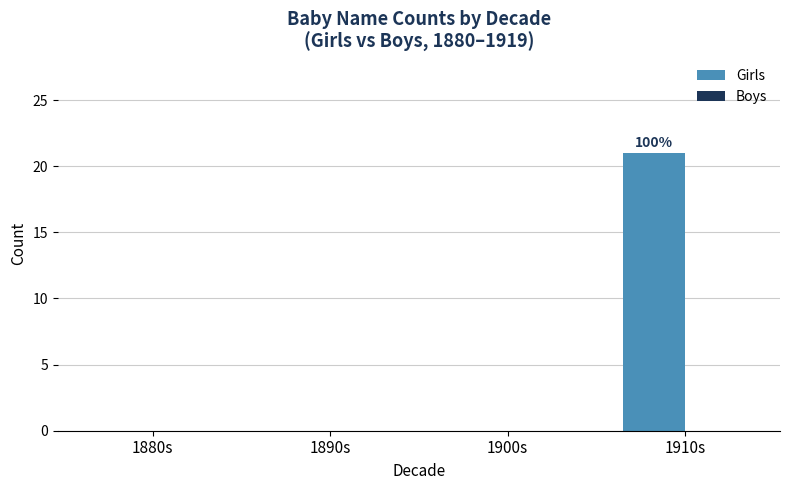

The value at 1900s is 13. True or false?

False